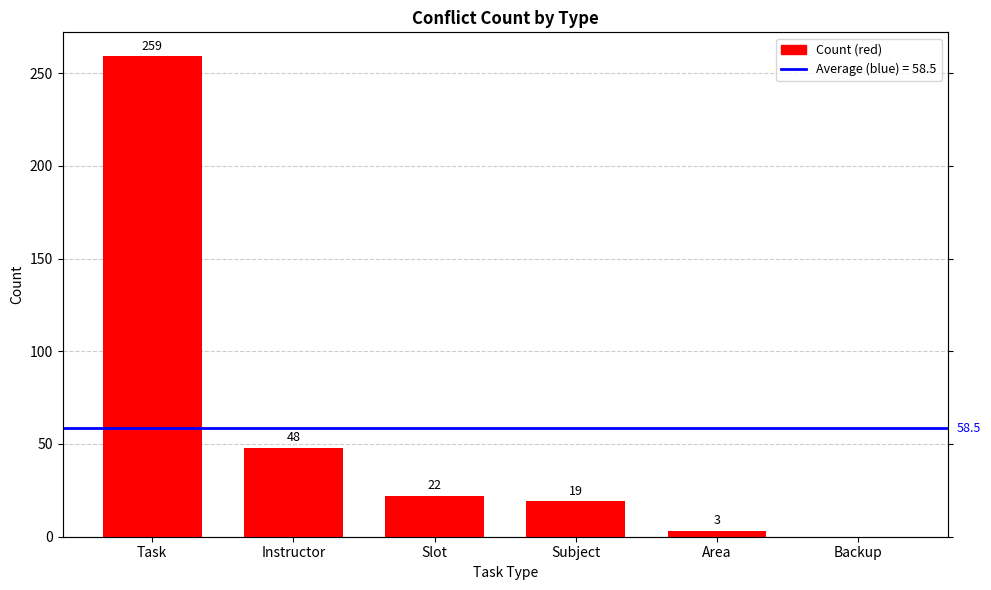

What is the label of the 4th bar from the right?

Slot